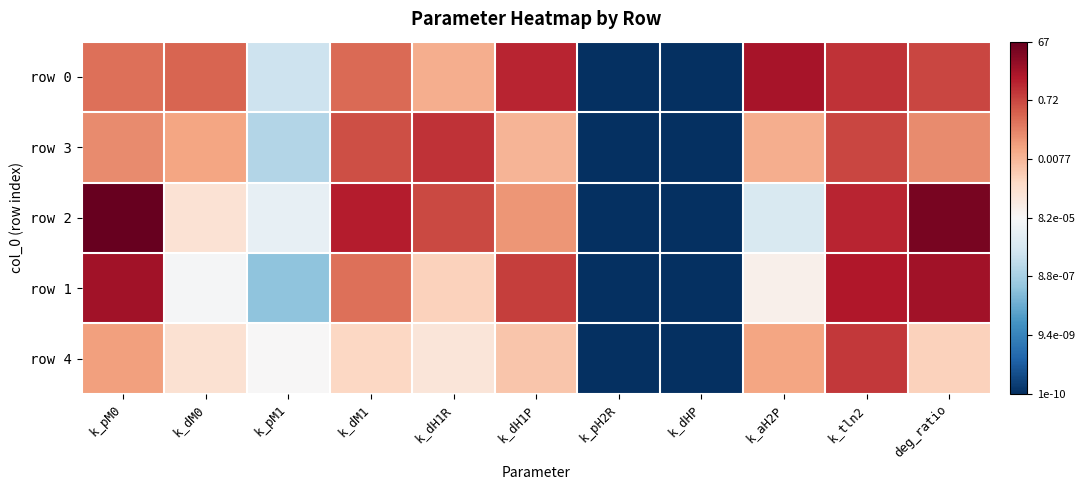

At which category is the sum across all series the highest?

k_tln2